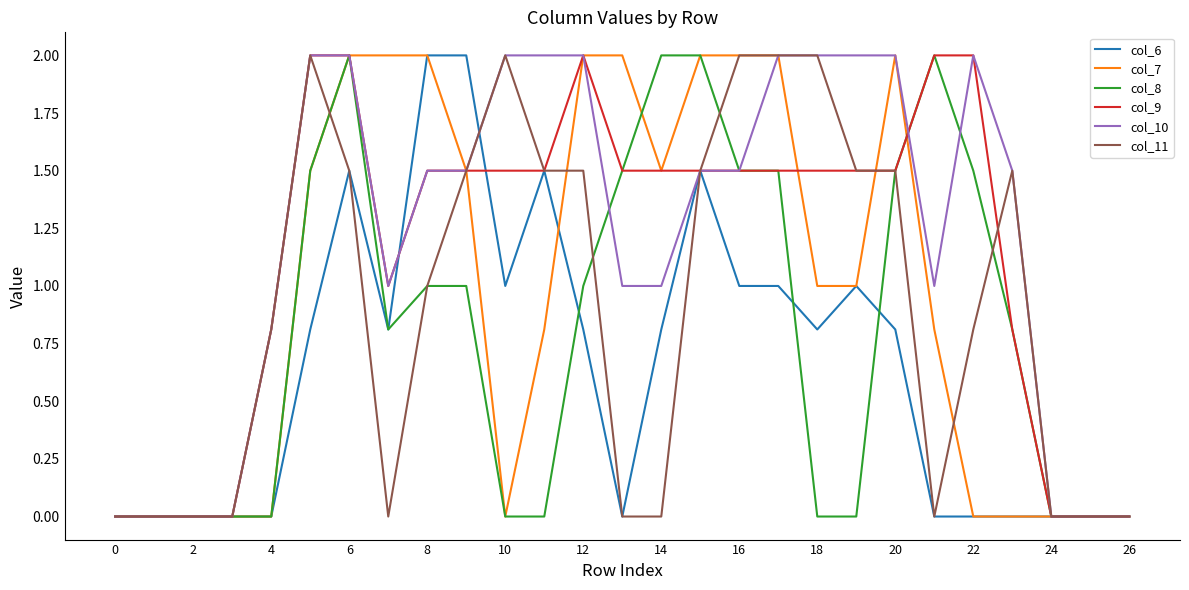

What is the greatest value displayed?

2.0